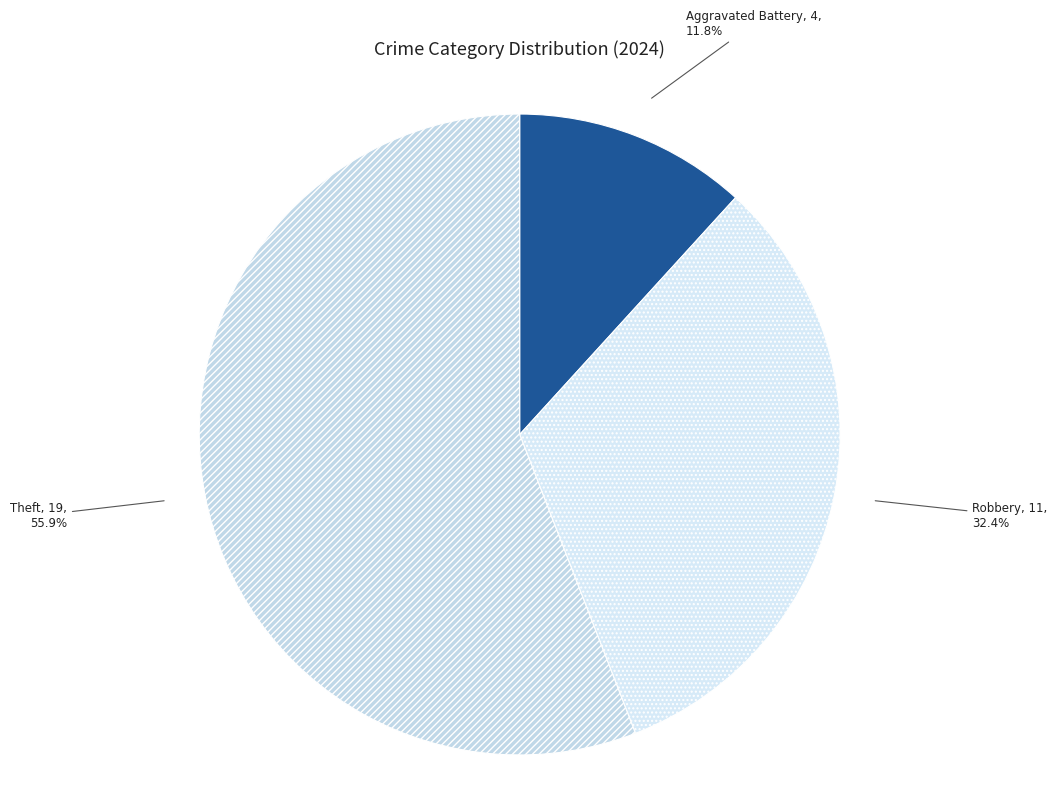

Is there a majority slice in this chart?

Yes